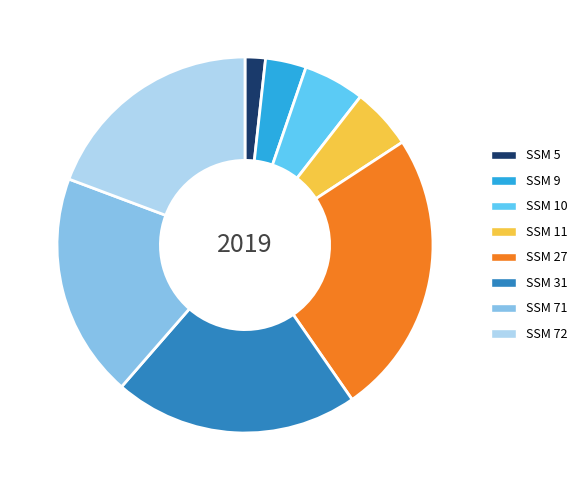

Is it true that SSM 10 is 5% of the pie?

True